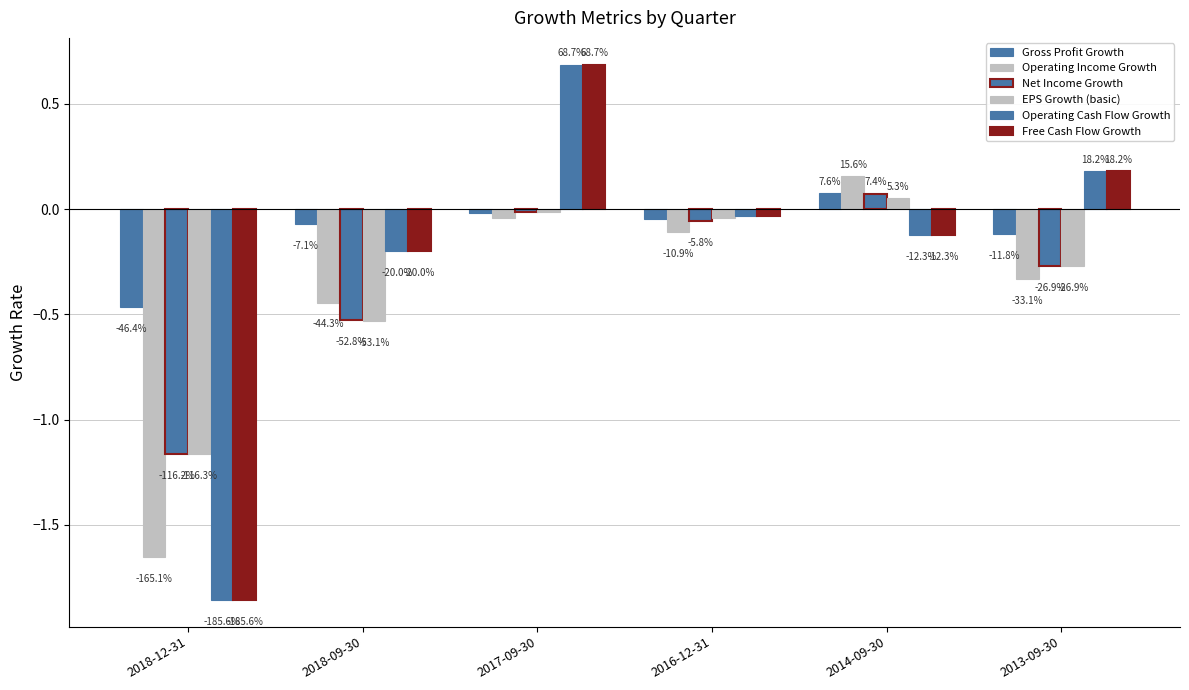

How many groups of bars are there?

6